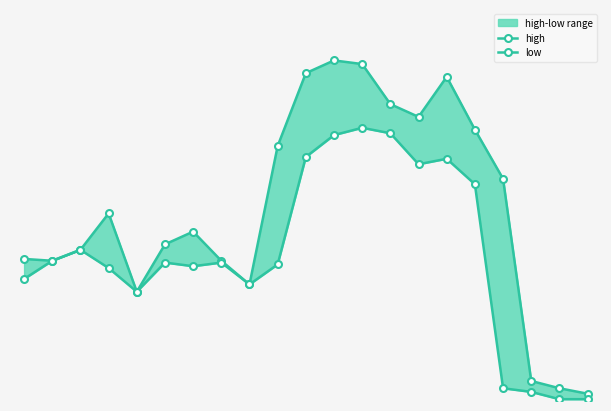

What is the total value across all series at 20?

0.1